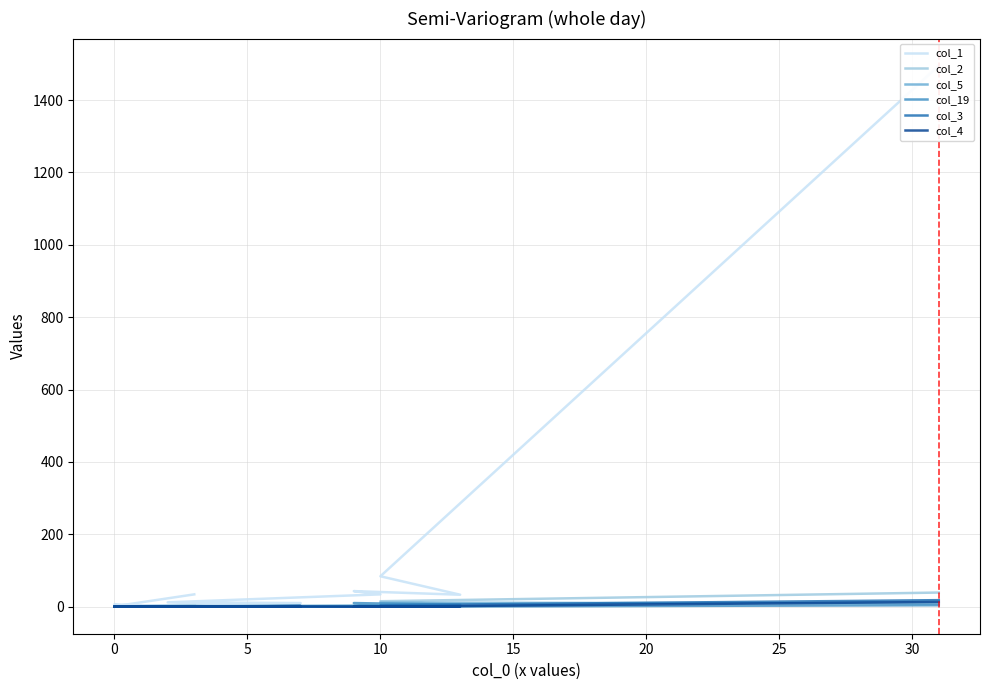

True or false: col_1 and col_19 cross at least once.

False